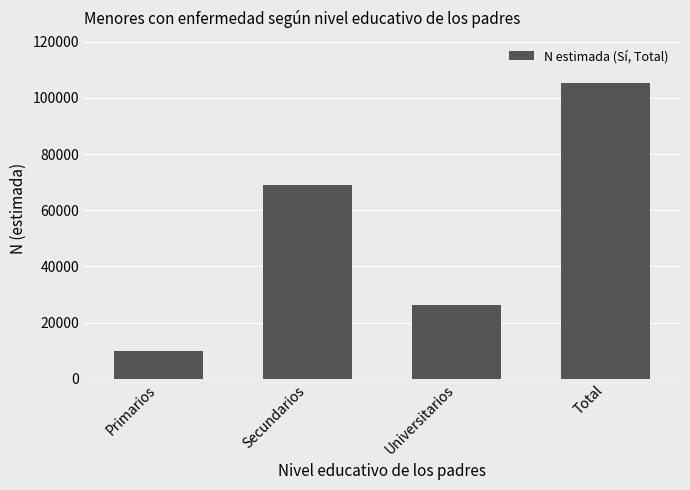

How many data points are less than 69135?

2